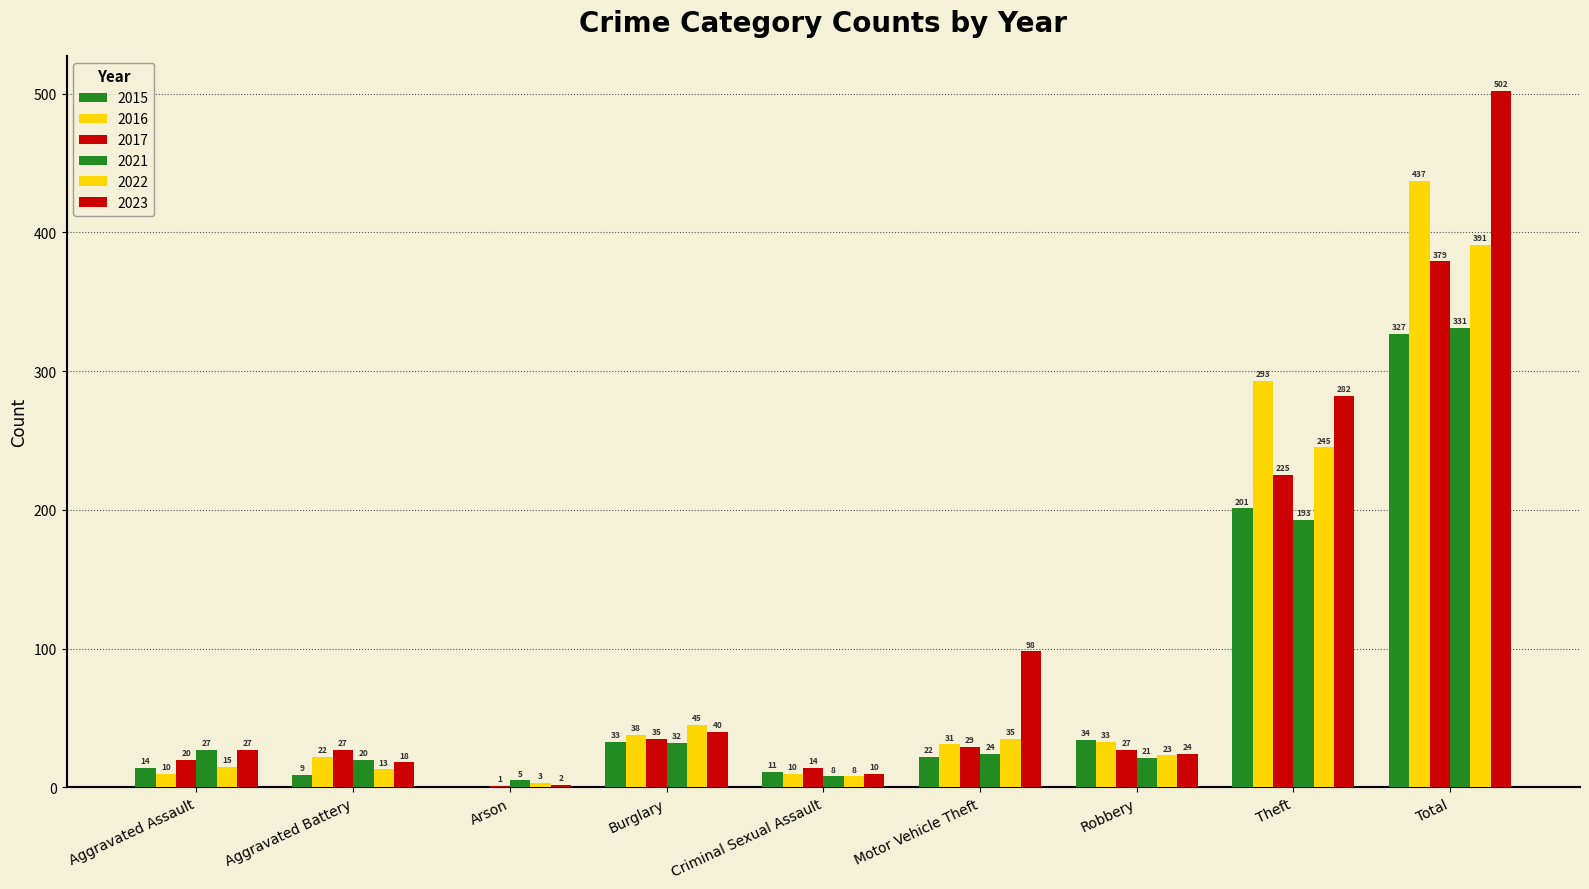

What is the difference between the maximum and minimum values in the 2017 series?

378